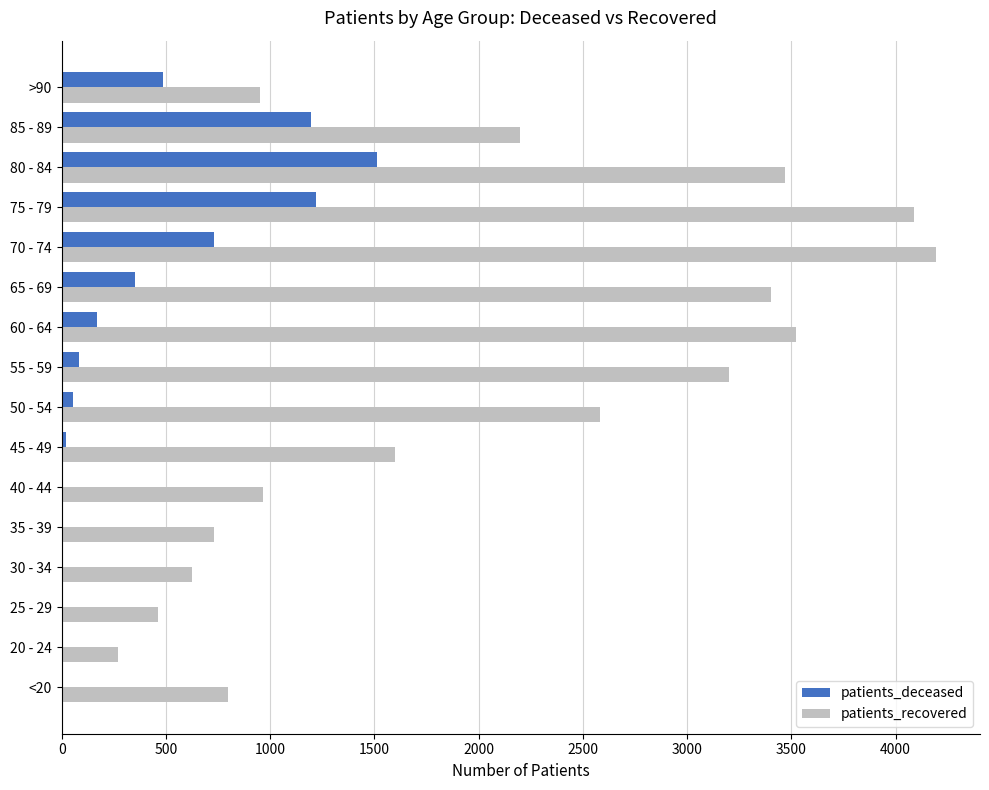

Is the value of patients_deceased at 50 - 54 greater than the value of patients_recovered at 25 - 29?

No